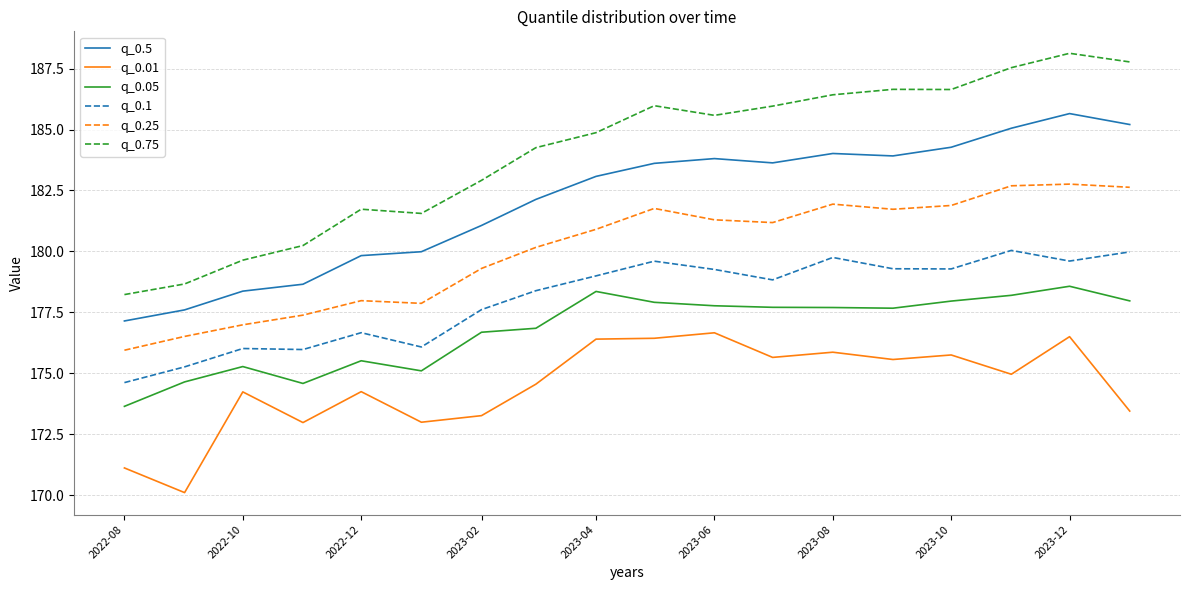

True or false: q_0.01 and q_0.75 cross at least once.

False